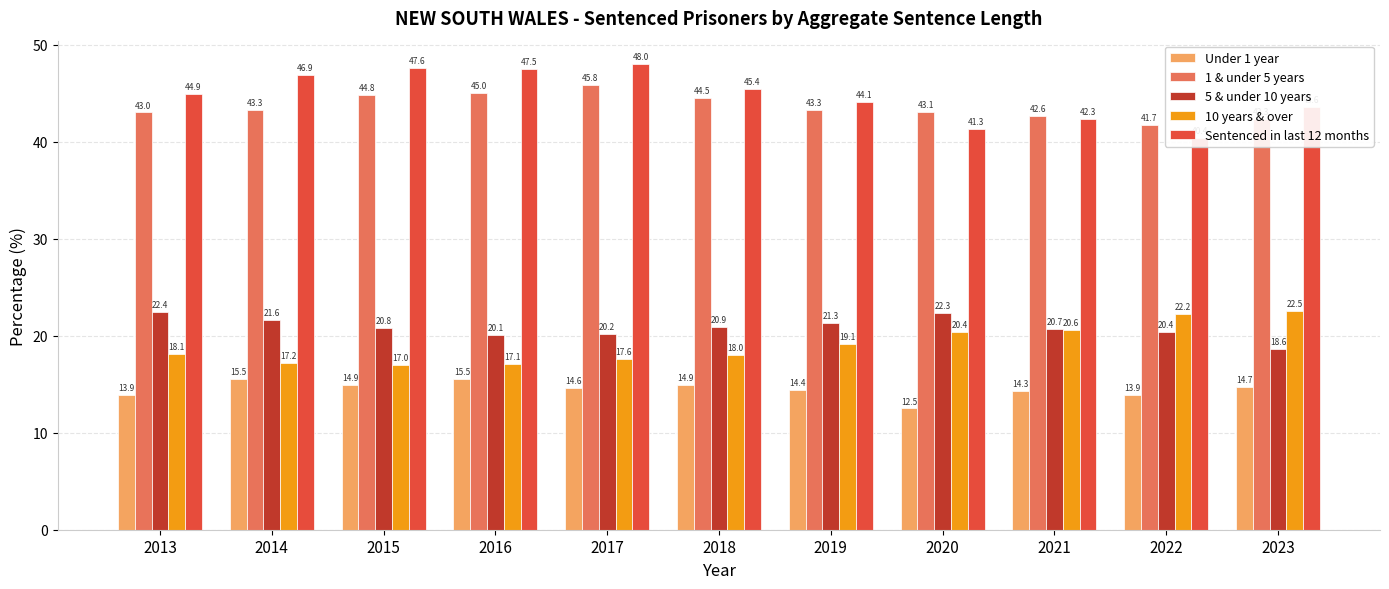

What is the value of the 1 & under 5 years bar at the 7th from the left?

43.3